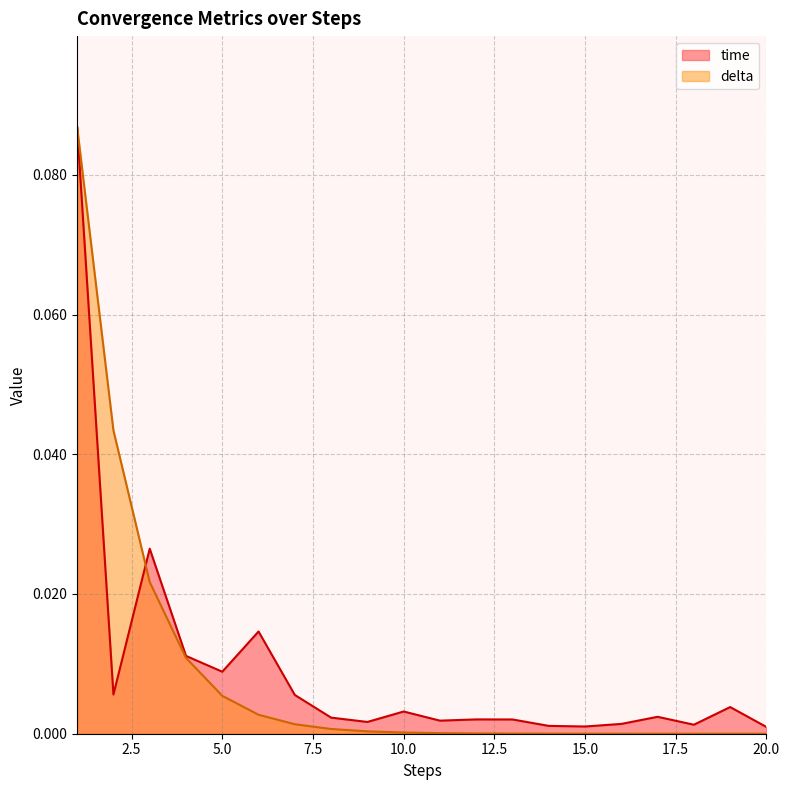

True or false: time has a value of 0.0 at 5.

False